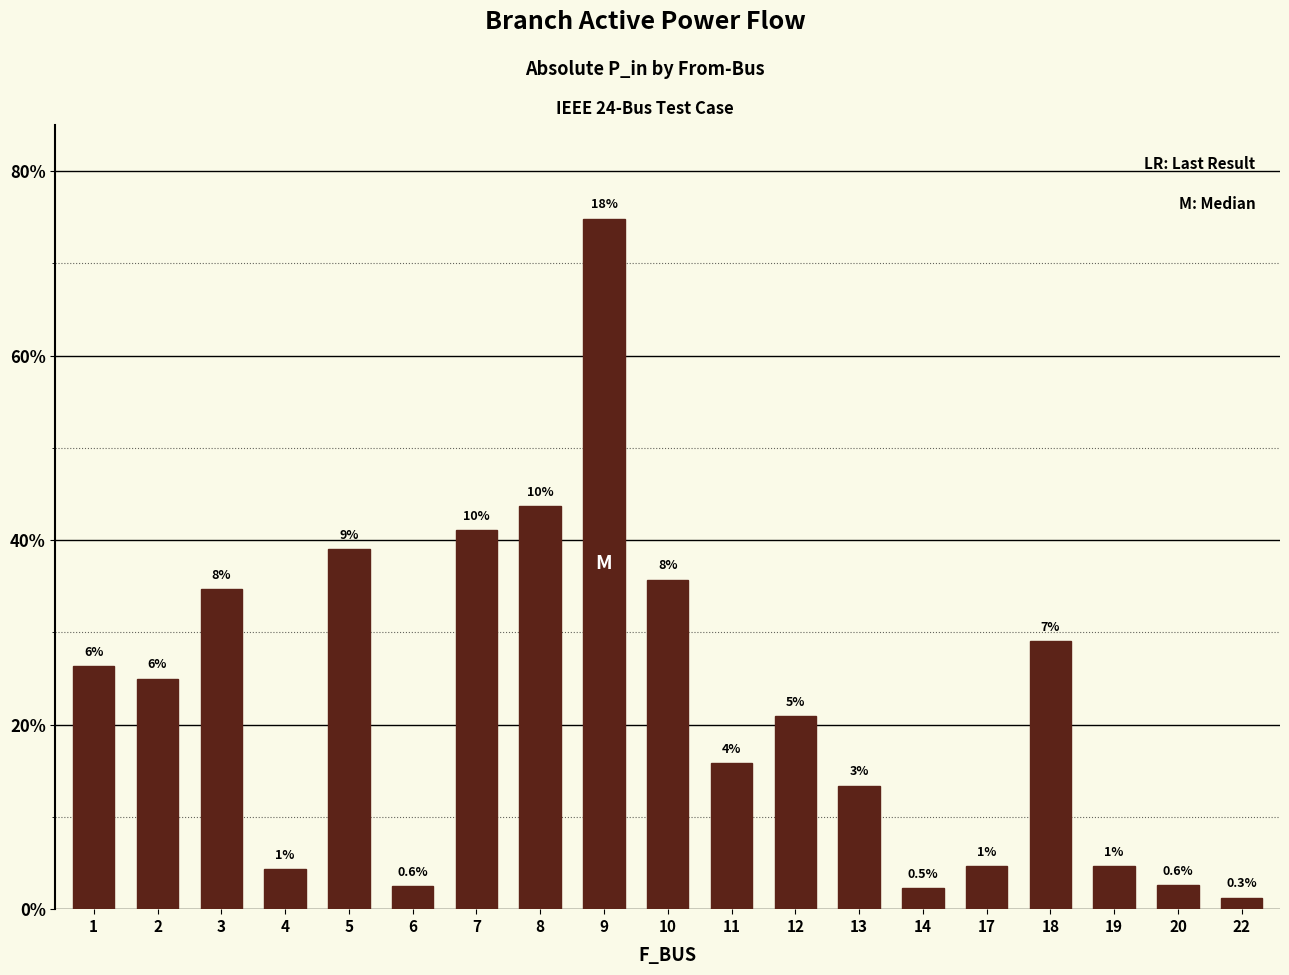

List the labels in order of value, largest first.

9, 8, 7, 5, 10, 3, 18, 1, 2, 12, 11, 13, 19, 17, 4, 20, 6, 14, 22